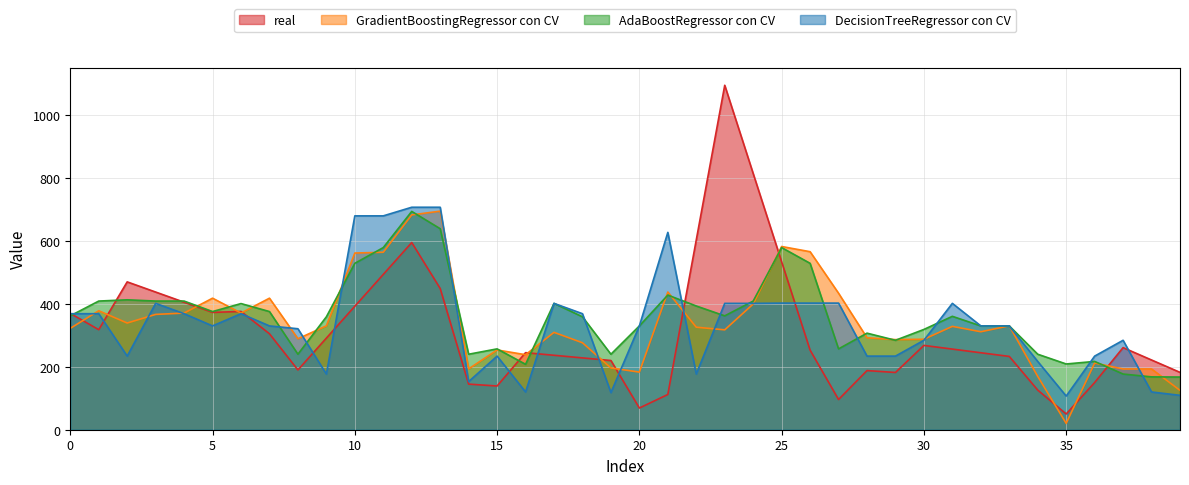

True or false: AdaBoostRegressor con CV has more than 1 points higher than both neighbors.

True